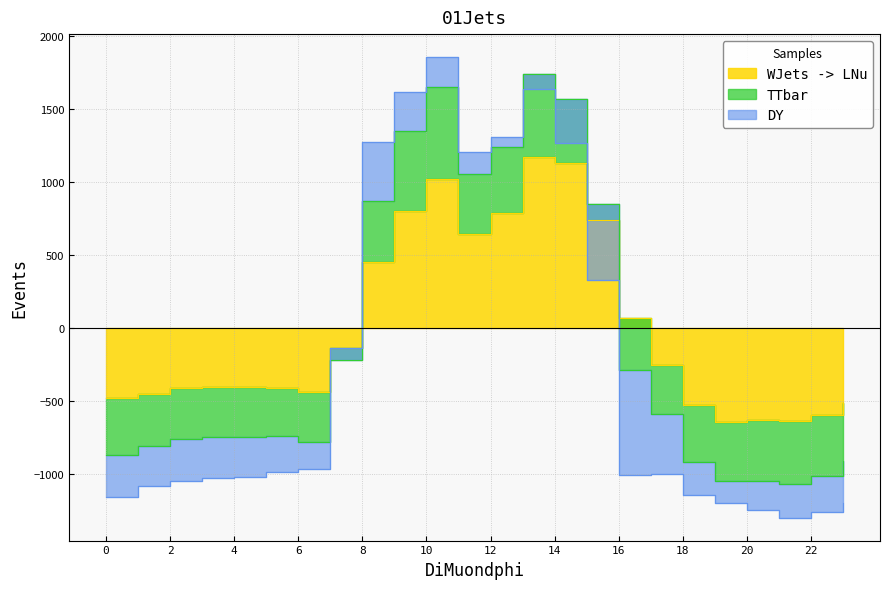

At which category does row_0.1 reach its first local valley?

11